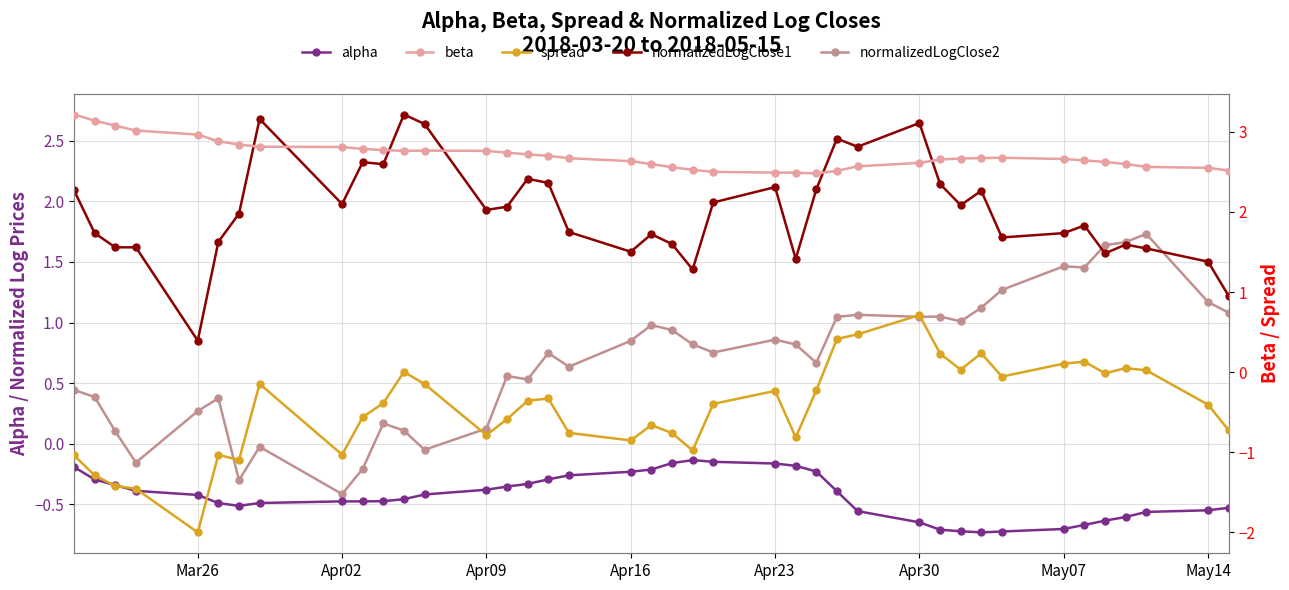

What are all the series names shown in the legend?

alpha, normalizedLogClose1, normalizedLogClose2, beta, spread